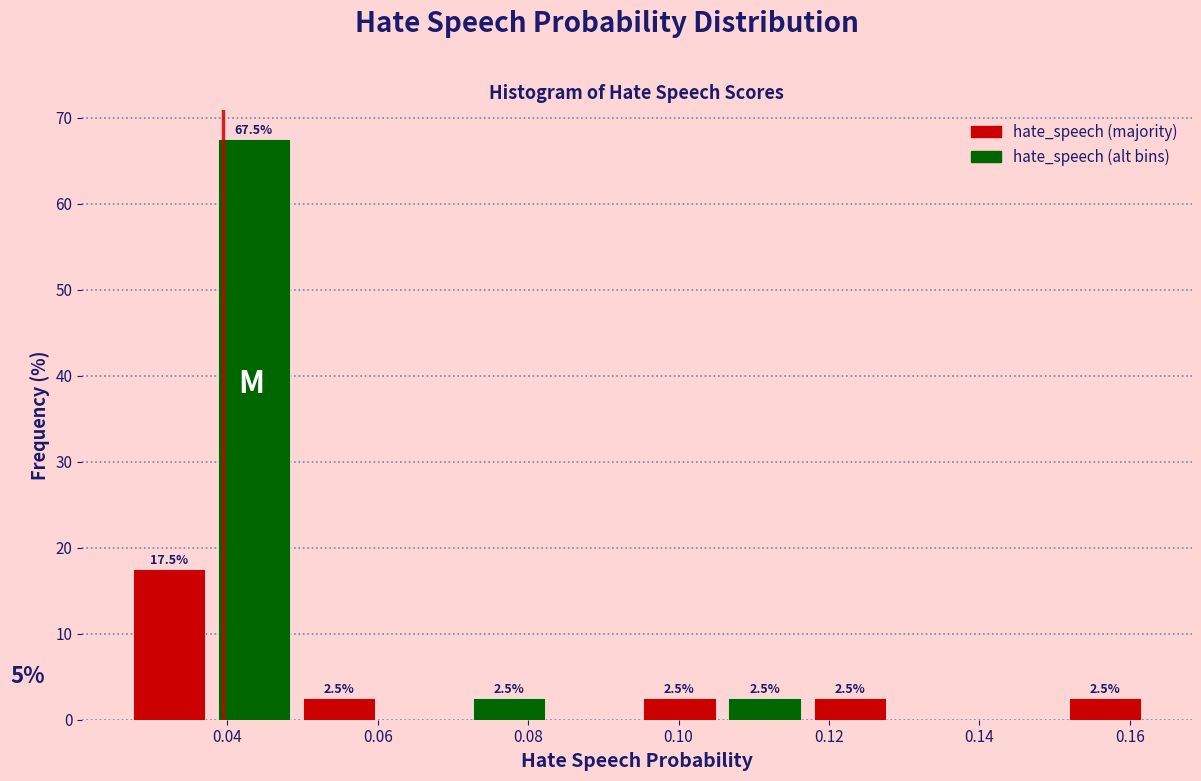

Which range on the x-axis has the tallest bar?

0.038 to 0.050